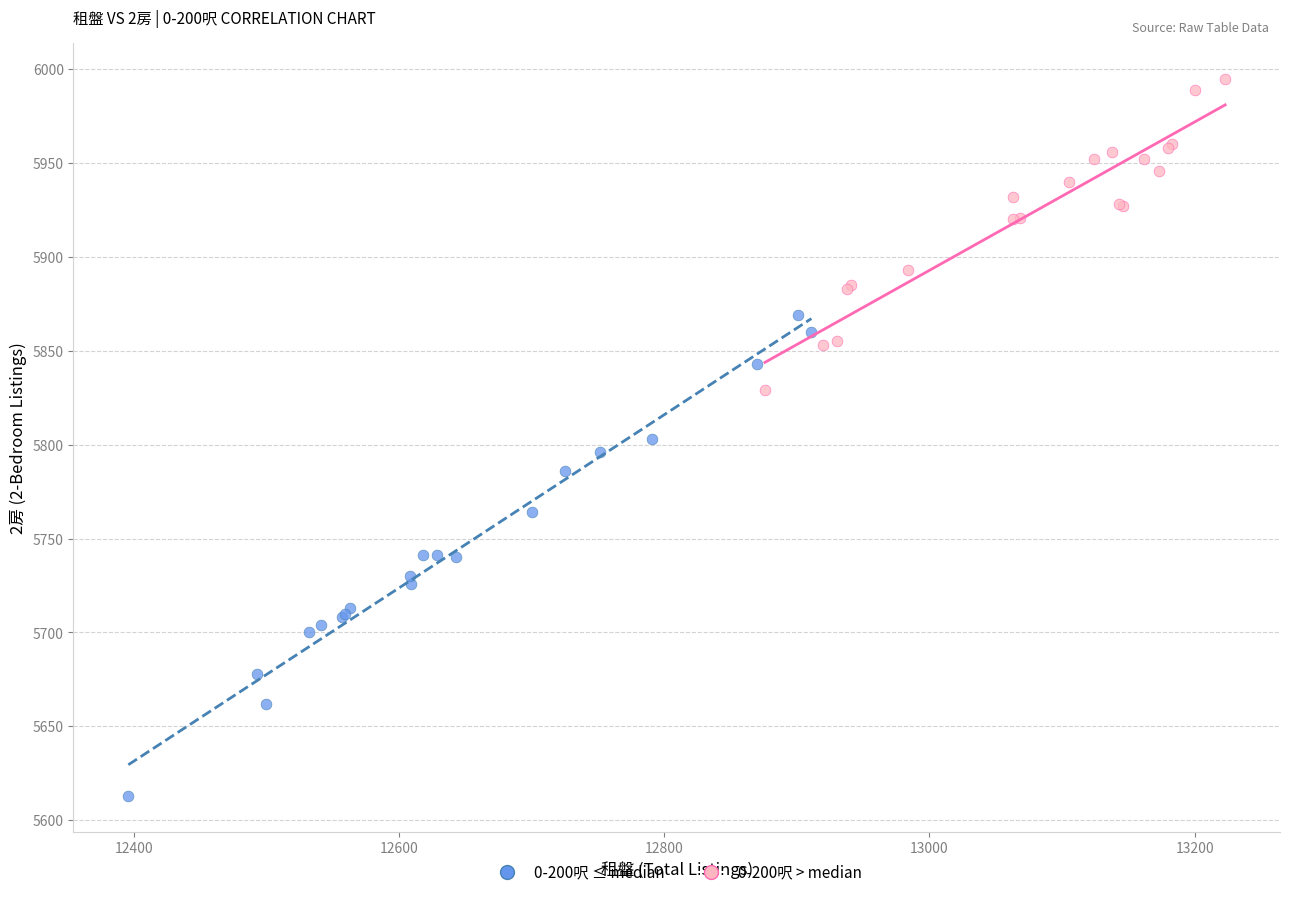

Which series has the largest Y range (max minus min)?

0-200呎 ≤ median